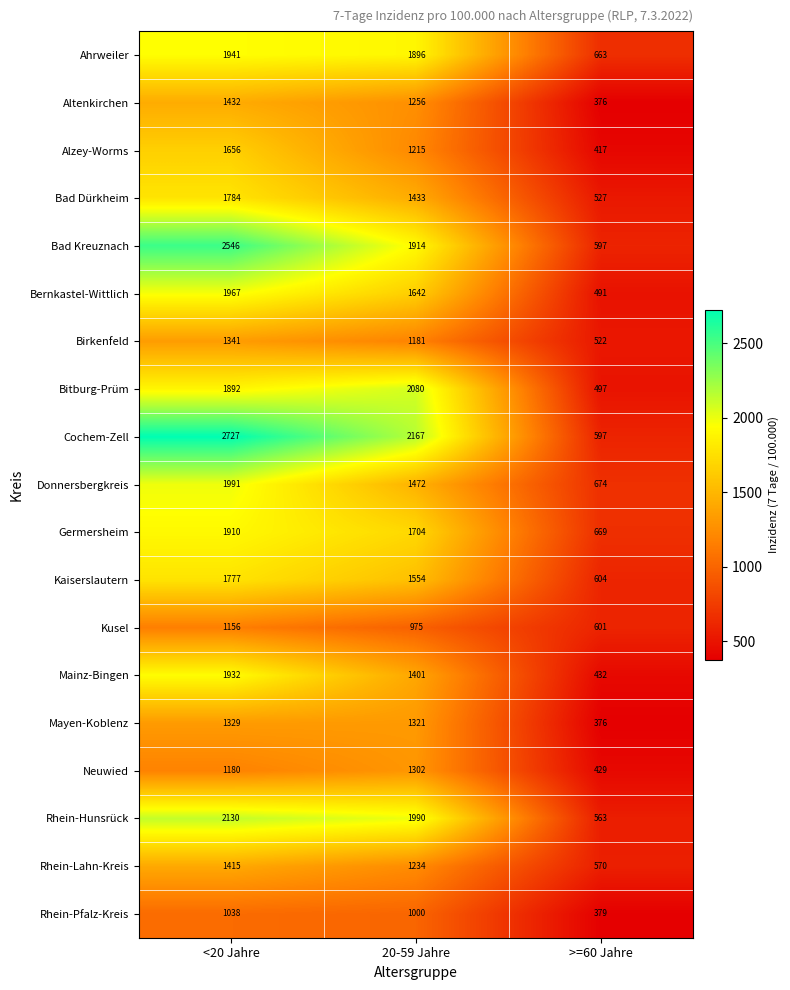

What is the difference between the maximum and minimum values in the Mainz-Bingen series?

1500